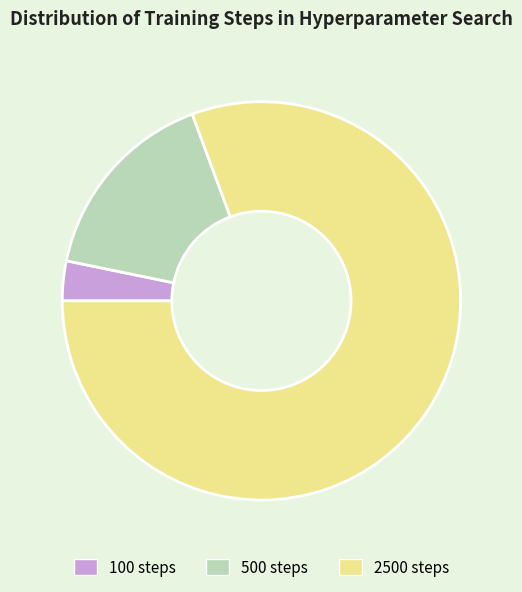

True or false: 100 accounts for 3% of the total.

True